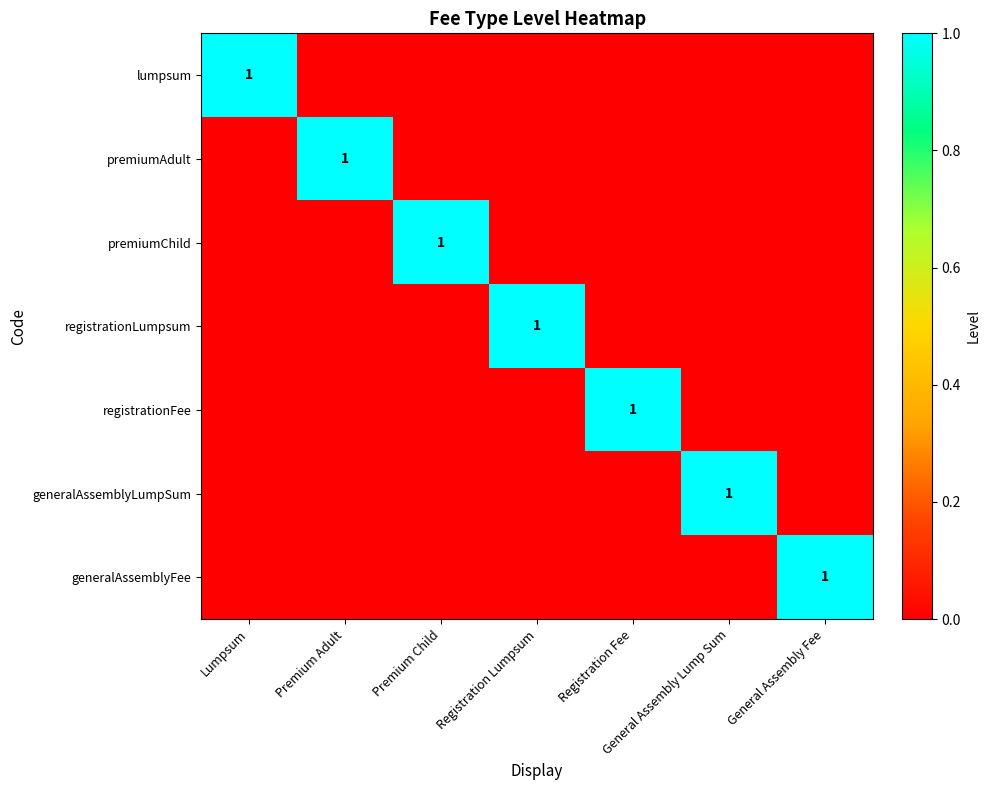

Is it true that generalAssemblyLumpSum equals 1 at General Assembly Lump Sum?

True